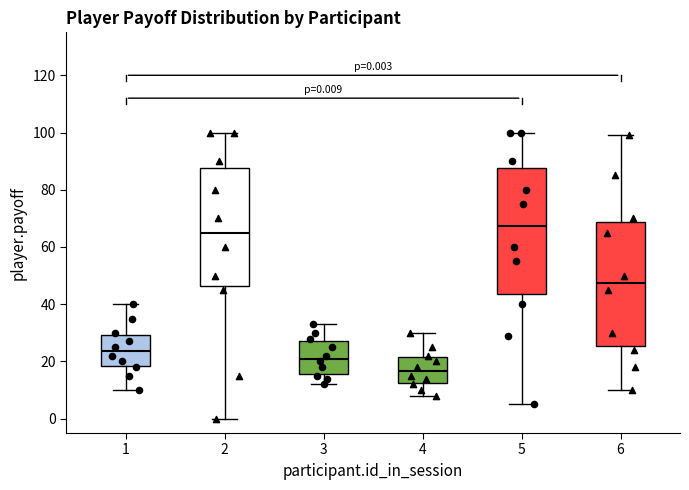

Which box's median line is the highest?

5